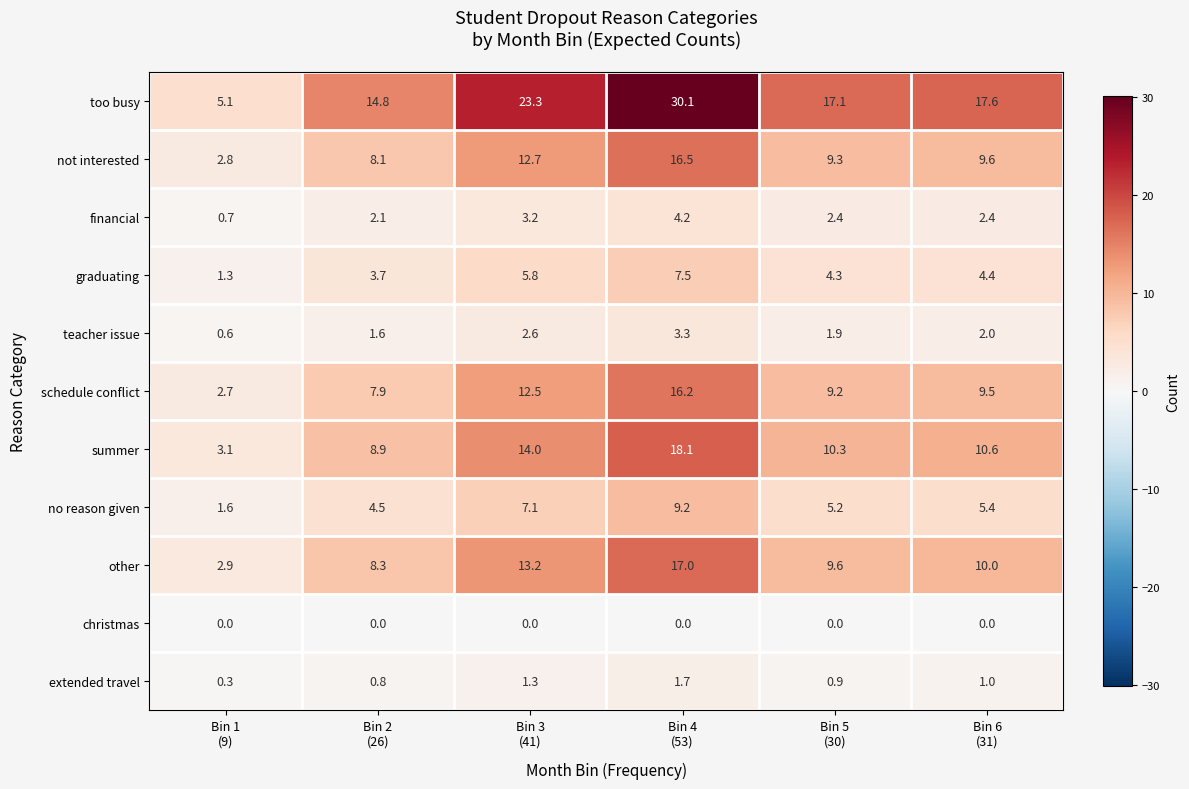

At how many categories does at least one series exceed 2?

6